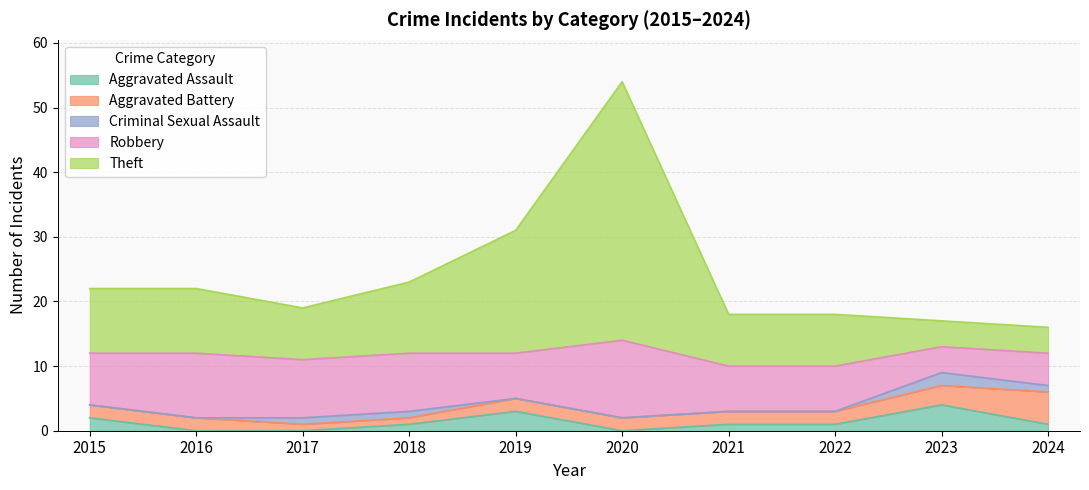

Is the value of Theft at 2018 greater than the value of Aggravated Battery at 2016?

Yes